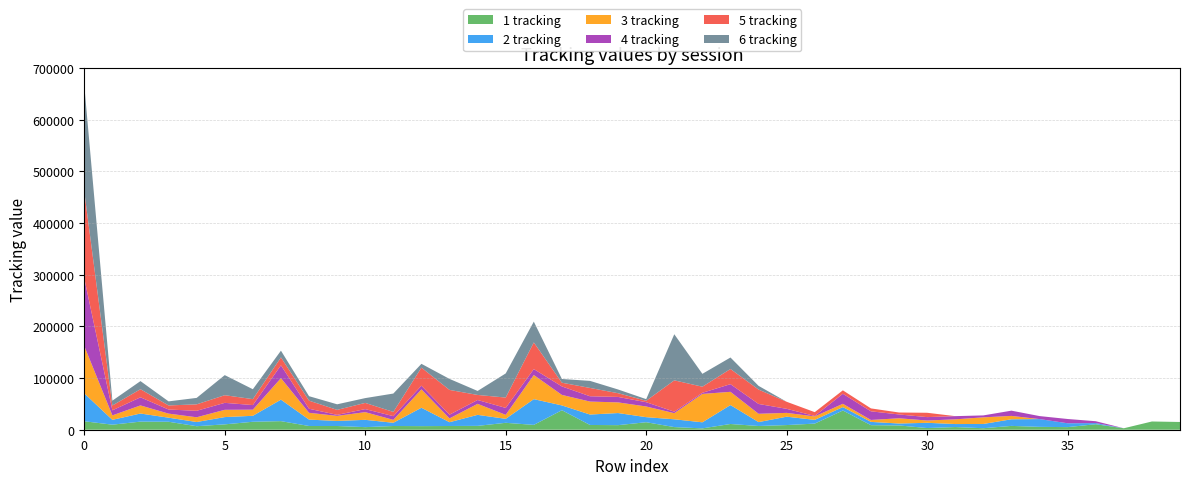

Reading left to right, transcribe all the data shown in this chart.

1 tracking: 0=16385	1=9778	2=15683	3=15421	4=6793	5=10380	6=15393	7=16602	8=7202	9=7202	10=4987	11=7202	12=6948	13=7202	14=7462	15=13380	16=9356	17=37747	18=9199	19=8851	20=14526	21=5109	22=2590	23=11091	24=7202	25=9008	26=11848	27=37203	28=8807	29=8268	30=3257	31=5178	32=2902	33=7397	34=5556	35=5035	36=10629	37=2801	38=15928	39=14982
2 tracking: 0=53967	1=9364	2=15685	3=7883	4=8128	5=14082	6=11559	7=41585	8=12386	9=9803	10=14148	11=6261	12=35571	13=7361	14=21308	15=7715	16=49844	17=9299	18=20197	19=23427	20=9785	21=15067	22=11766	23=36635	24=7566	25=16218	26=7251	27=6601	28=6358	29=3735	30=10142	31=5813	32=8254	33=12800	34=15049	35=7461	36=2240	37=0	38=0	39=0
3 tracking: 0=91686	1=8615	2=15682	3=7884	4=9197	5=14085	6=11844	7=41620	8=13156	9=9803	10=14888	11=5610	12=35587	13=7361	14=21307	15=7715	16=46699	17=20342	18=25088	19=20621	20=20656	21=11873	22=54940	23=25617	24=16097	25=7382	26=6607	27=6358	28=3735	29=10142	30=4412	31=9121	32=12812	33=6559	34=0	35=0	36=0	37=0	38=0	39=0
4 tracking: 0=130974	1=9774	2=15683	3=7920	4=12495	5=13472	6=8898	7=24829	8=7832	9=1980	10=5878	11=7202	12=7137	13=7202	14=7462	15=13381	16=11499	17=16397	18=10299	19=10566	20=8282	21=2823	22=2169	23=14839	24=19009	25=7830	26=928	27=19455	28=16715	29=7393	30=6605	31=6164	32=3747	33=10142	34=5813	35=8254	36=3604	37=0	38=0	39=0
5 tracking: 0=167864	1=9365	2=15683	3=7884	4=12495	5=14798	6=11490	7=15391	8=15665	9=9622	10=12010	11=8167	12=34939	13=47913	14=9780	15=20058	16=51552	17=7202	18=16083	19=7202	20=2785	21=60689	22=11803	23=29373	24=27822	25=13640	26=7381	27=6604	28=5647	29=3781	30=8385	31=0	32=0	33=0	34=0	35=0	36=0	37=0	38=0	39=0
6 tracking: 0=205796	1=9365	2=15683	3=7884	4=12495	5=38862	6=19187	7=12980	8=8661	9=10787	10=9295	11=35561	12=7361	13=21308	14=7715	15=46699	16=40284	17=7202	18=13677	19=7202	20=3150	21=89238	22=24924	23=22231	24=7202	25=0	26=0	27=0	28=0	29=0	30=0	31=0	32=0	33=0	34=0	35=0	36=0	37=0	38=0	39=0